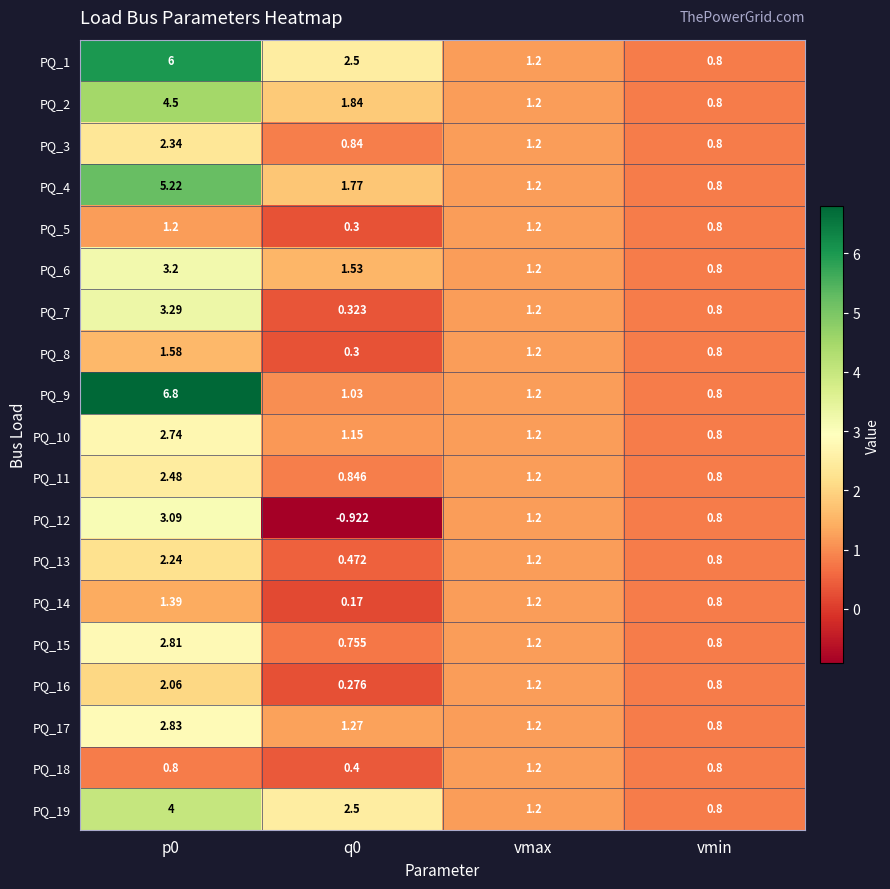

Reading left to right, what are all the values shown in this chart?

PQ_1: p0=6.0	q0=2.5	vmax=1.2	vmin=0.8
PQ_2: p0=4.5	q0=1.8	vmax=1.2	vmin=0.8
PQ_3: p0=2.3	q0=0.8	vmax=1.2	vmin=0.8
PQ_4: p0=5.2	q0=1.8	vmax=1.2	vmin=0.8
PQ_5: p0=1.2	q0=0.3	vmax=1.2	vmin=0.8
PQ_6: p0=3.2	q0=1.5	vmax=1.2	vmin=0.8
PQ_7: p0=3.3	q0=0.3	vmax=1.2	vmin=0.8
PQ_8: p0=1.6	q0=0.3	vmax=1.2	vmin=0.8
PQ_9: p0=6.8	q0=1.0	vmax=1.2	vmin=0.8
PQ_10: p0=2.7	q0=1.1	vmax=1.2	vmin=0.8
PQ_11: p0=2.5	q0=0.8	vmax=1.2	vmin=0.8
PQ_12: p0=3.1	q0=-0.9	vmax=1.2	vmin=0.8
PQ_13: p0=2.2	q0=0.5	vmax=1.2	vmin=0.8
PQ_14: p0=1.4	q0=0.2	vmax=1.2	vmin=0.8
PQ_15: p0=2.8	q0=0.8	vmax=1.2	vmin=0.8
PQ_16: p0=2.1	q0=0.3	vmax=1.2	vmin=0.8
PQ_17: p0=2.8	q0=1.3	vmax=1.2	vmin=0.8
PQ_18: p0=0.8	q0=0.4	vmax=1.2	vmin=0.8
PQ_19: p0=4.0	q0=2.5	vmax=1.2	vmin=0.8